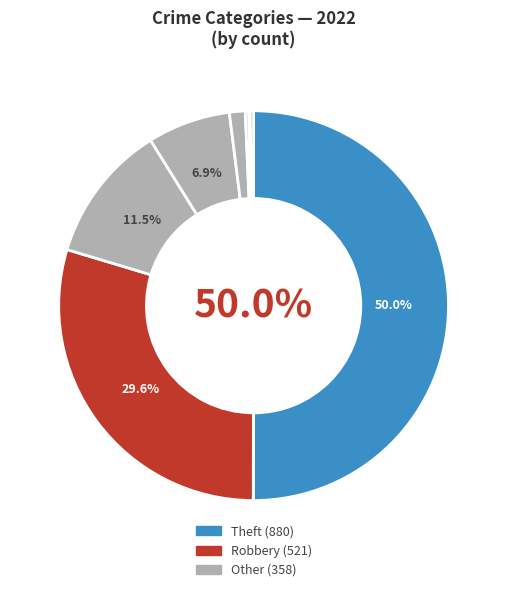

To the nearest percent, what is the difference between the largest and smallest slice percentages?

50%